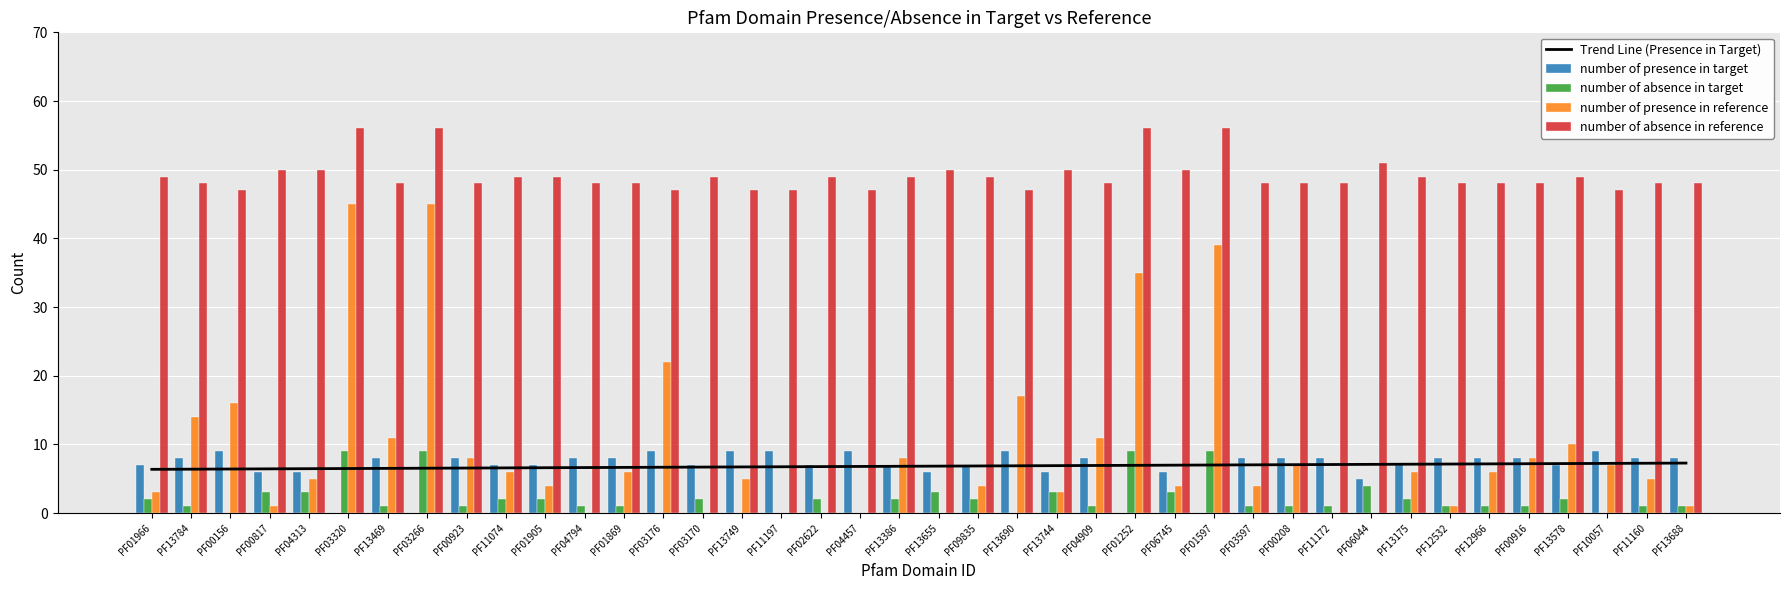

At which label is number of absence in reference closest to 51?

PF06044